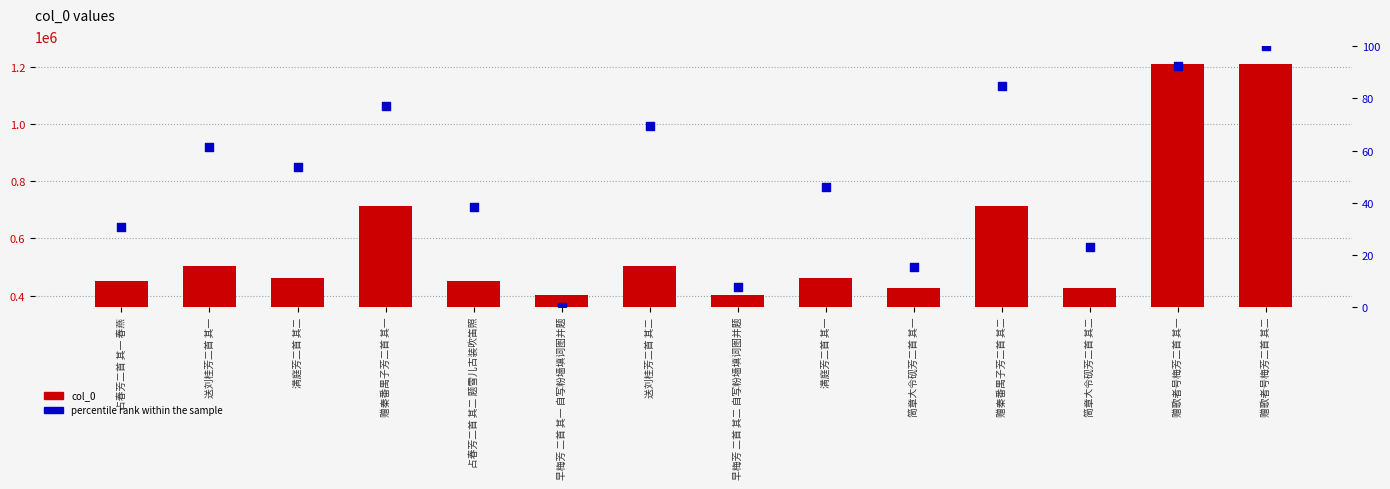

What is the total value across all series at 简章大令砚芳二首 其二?

426616.1